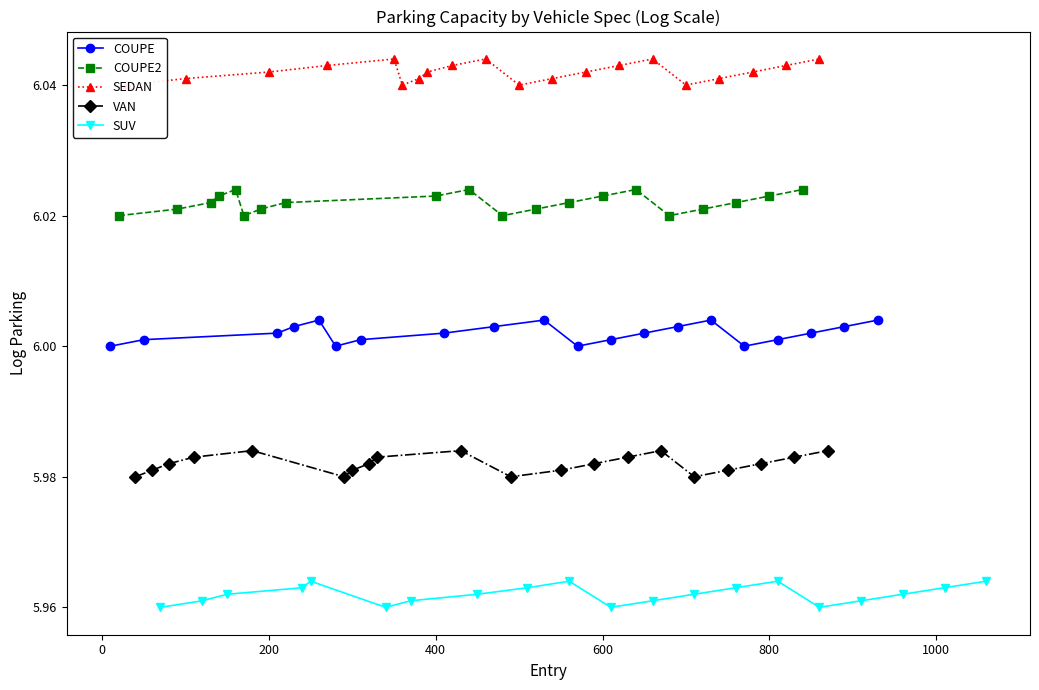

True or false: COUPE2 and COUPE intersect in this chart.

False